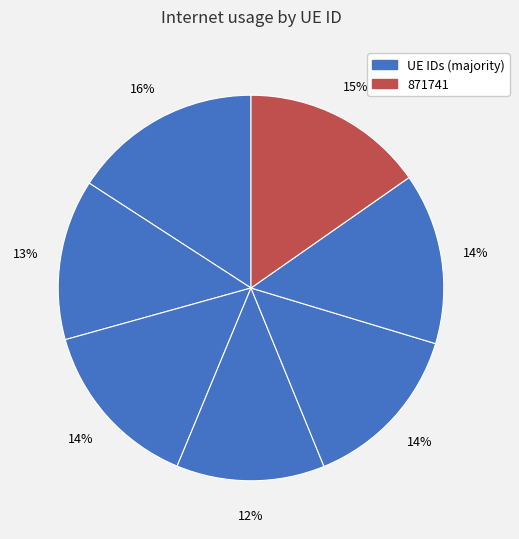

Count the number of slices in the pie.

7